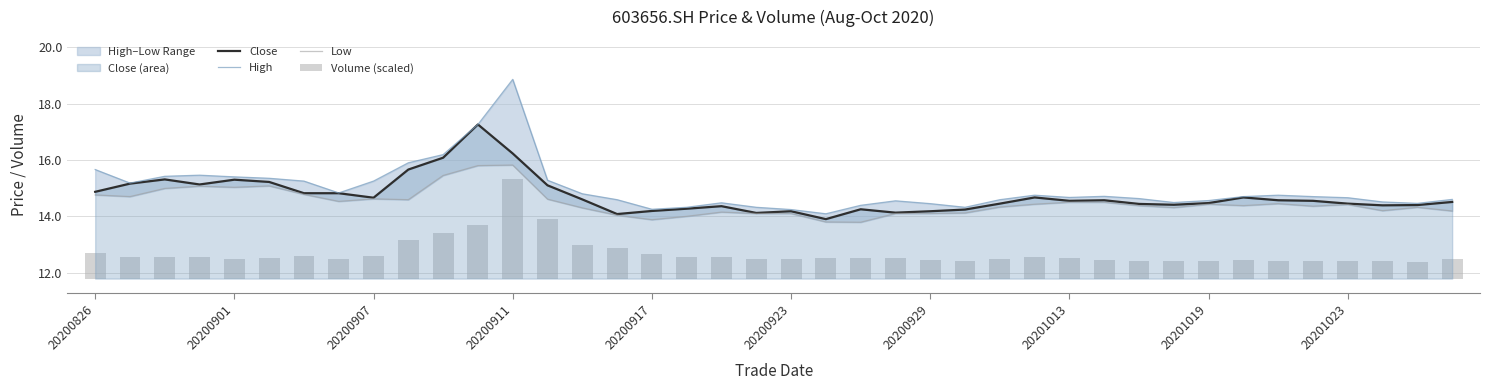

Is it true that Close equals 24.6 at 10?

False